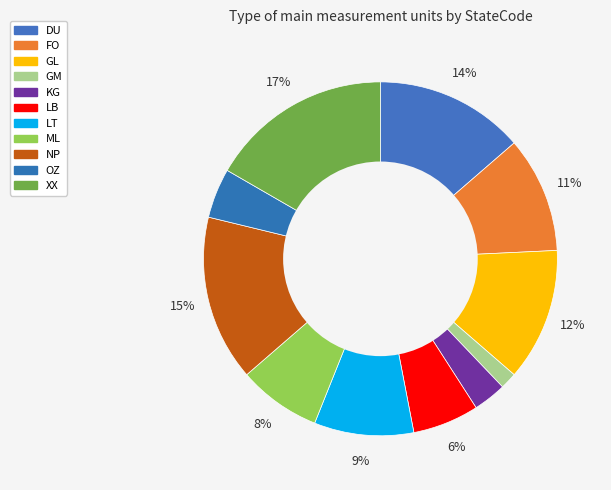

To the nearest percent, what portion does LB represent?

6%